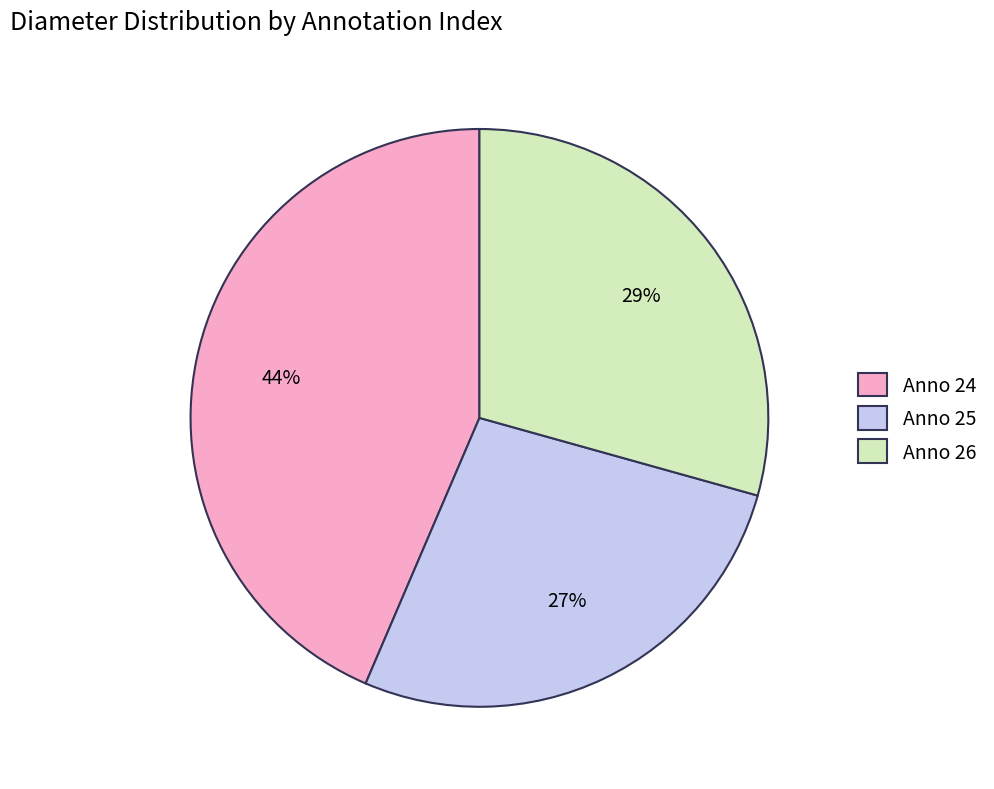

How many segments does this pie chart have?

3